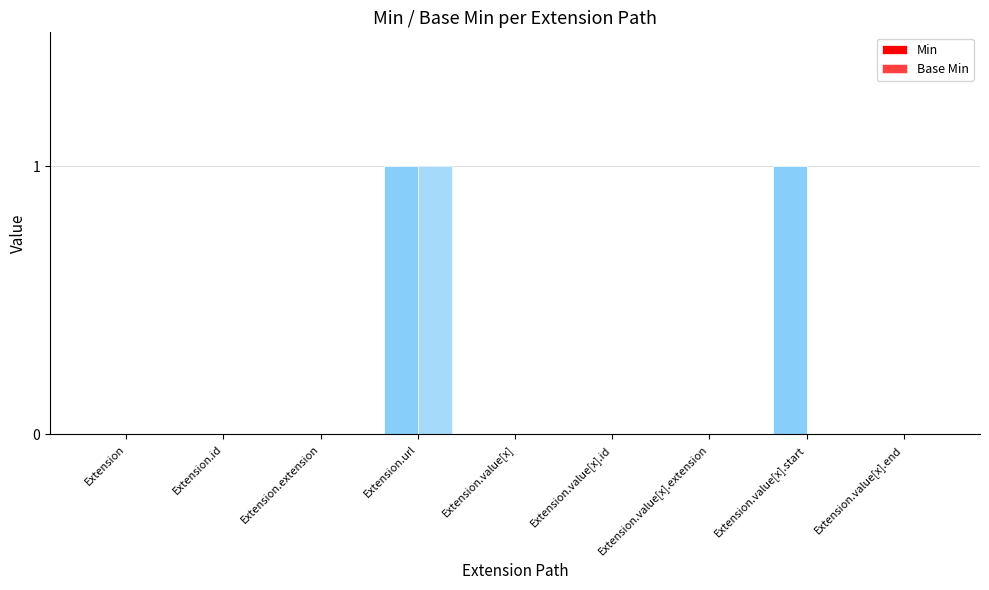

Are the bars horizontal?

No